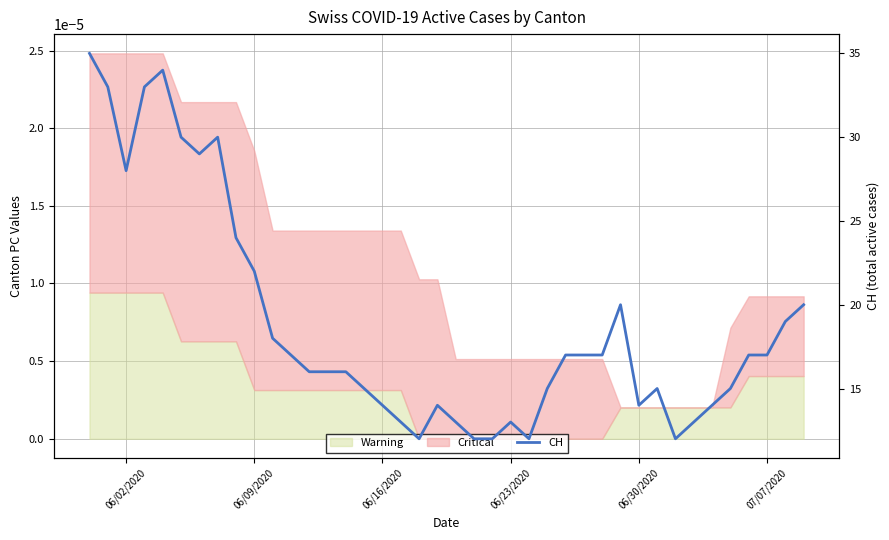

Is it true that the value at 29 is 34?

False